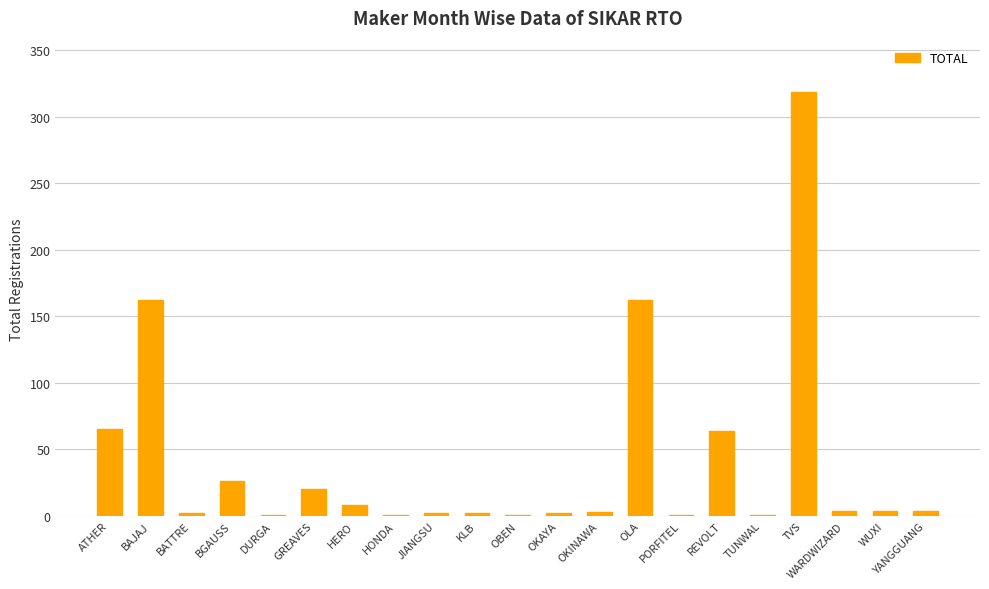

Is it true that the value at TUNWAL is 1?

True